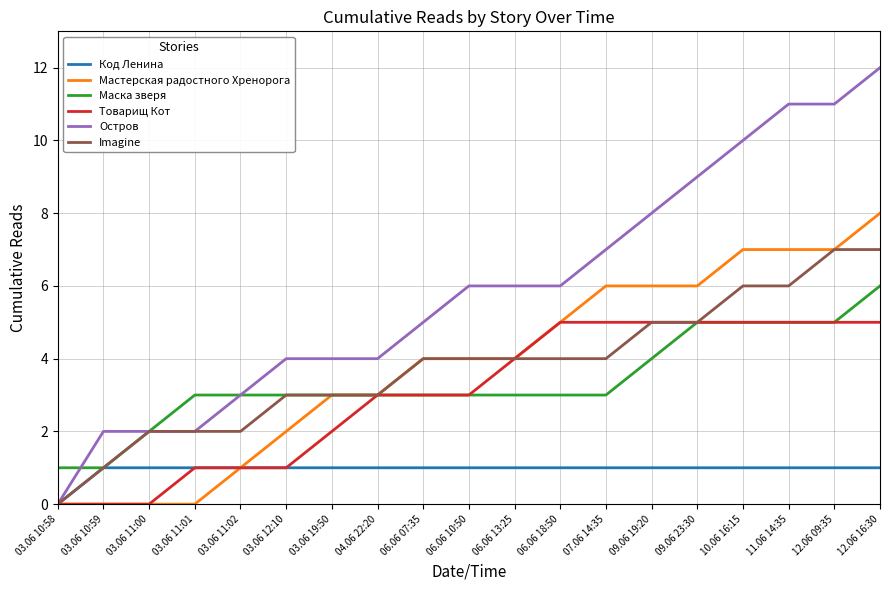

Between 06.06 10:50 and 11.06 14:35, which series saw the biggest shift?

Остров